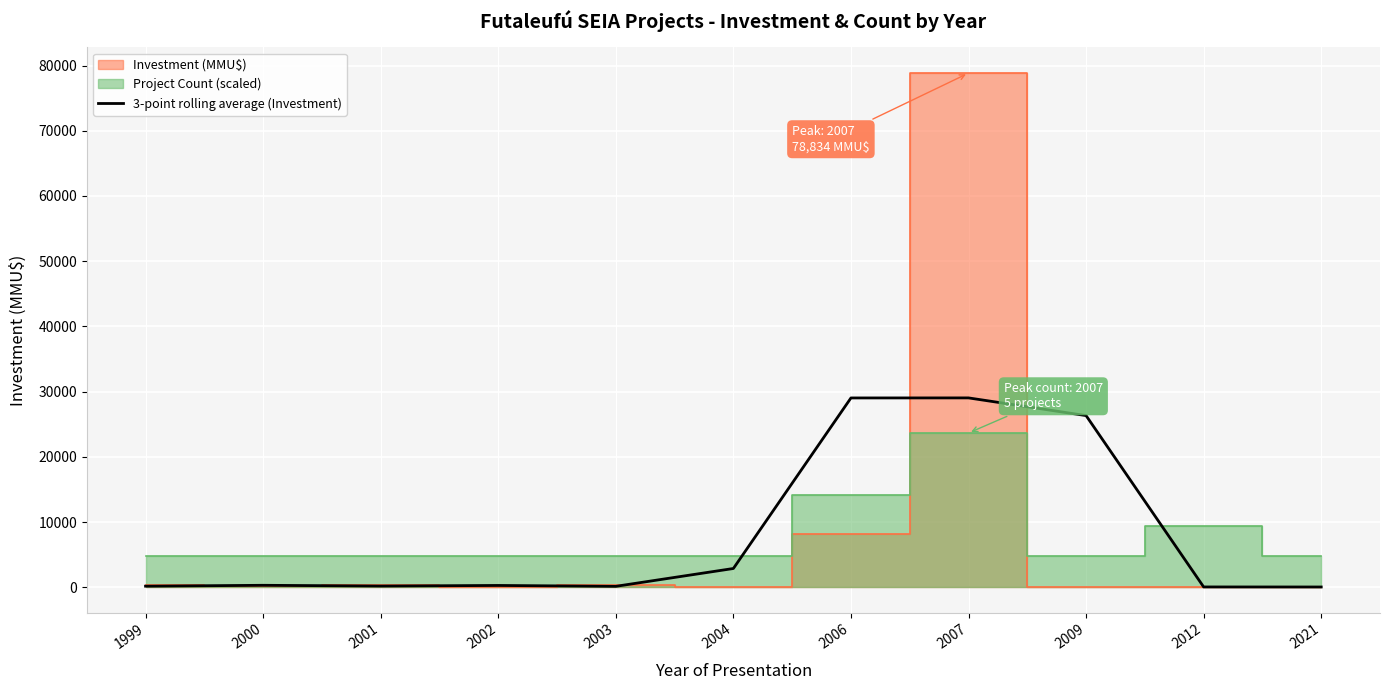

The chart shows a value of 41490.4 at 2007. True or false?

False